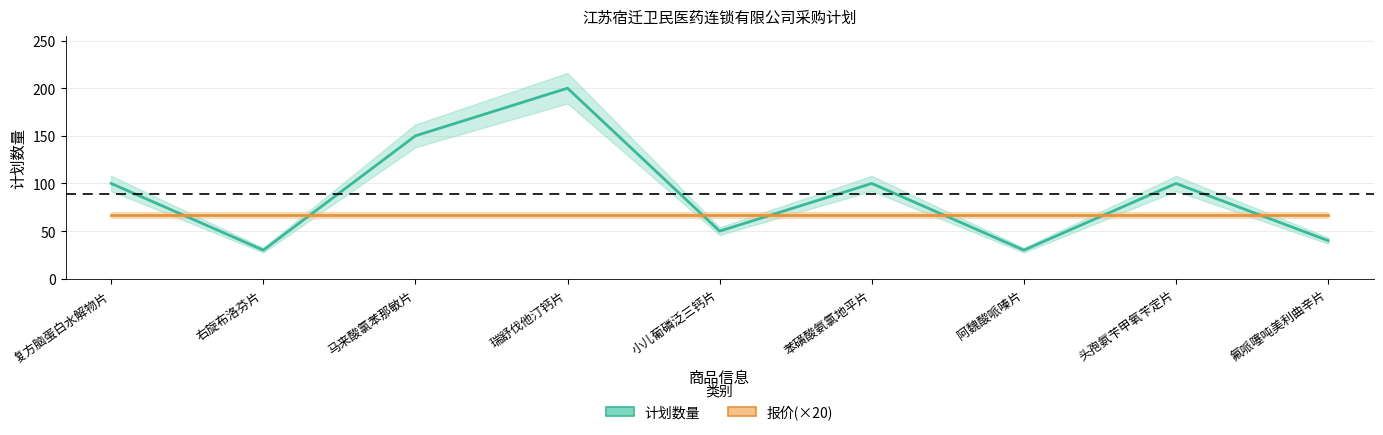

What is the sum of all 报价(×20) values?

603